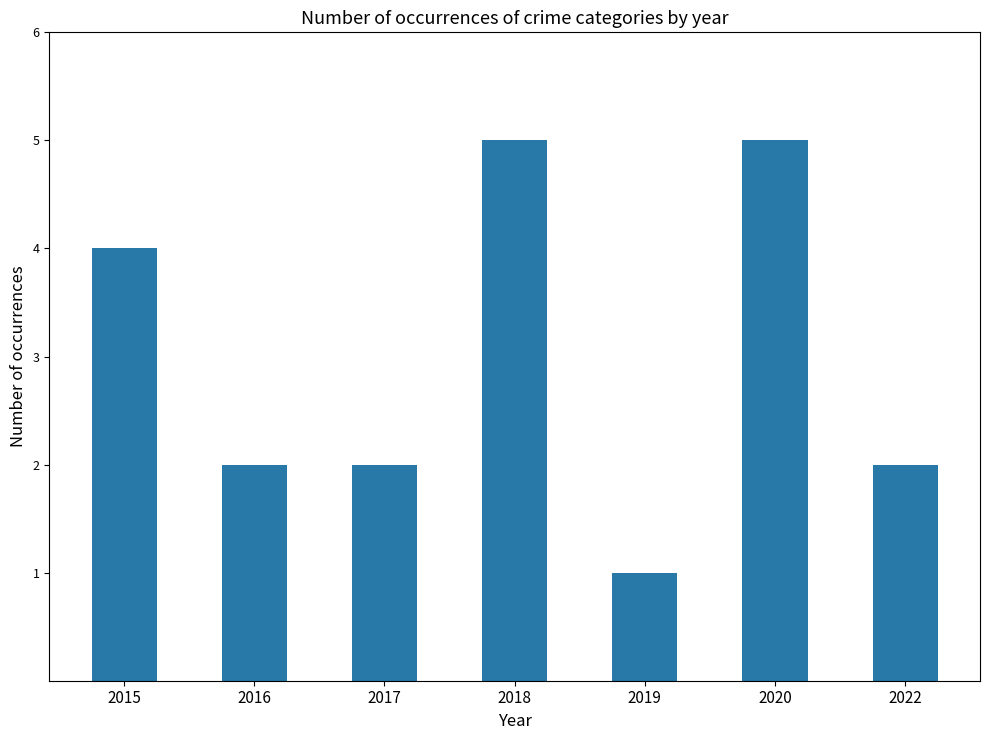

Which has a higher value, 2015 or 2022?

2015